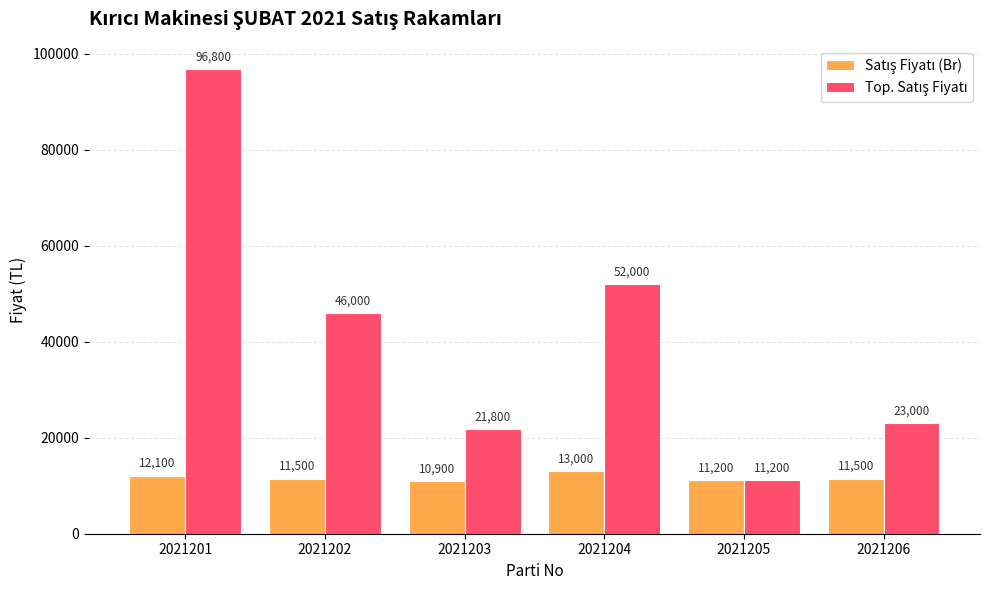

What is the difference between the highest and lowest values at 2021201?

84700